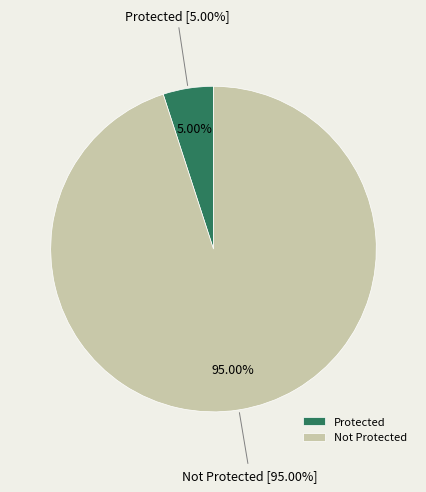

What percentage do Protected and Not Protected together represent?

100.0%